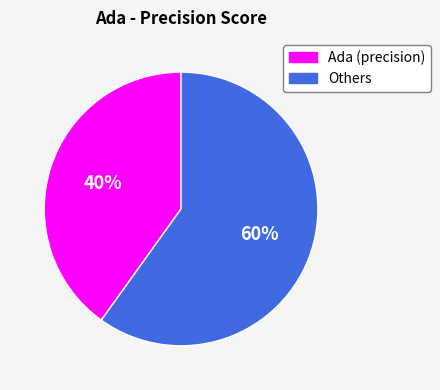

Is Others the majority of the pie?

Yes